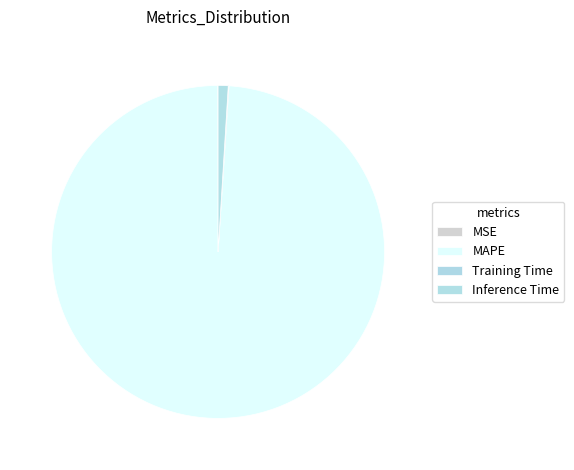

Does any single category account for the majority?

Yes